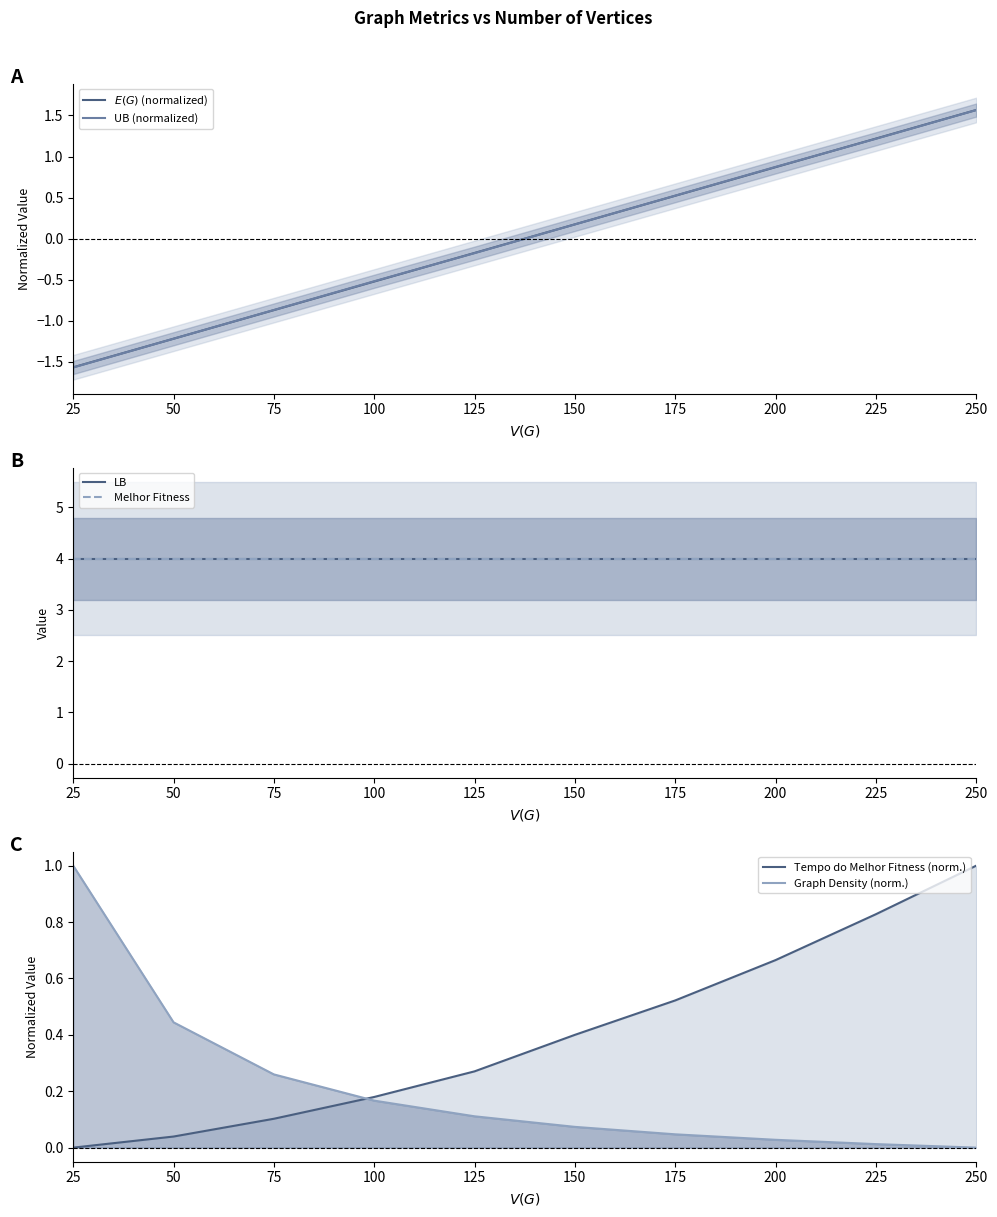

Is this an area chart (filled region under the line)?

No